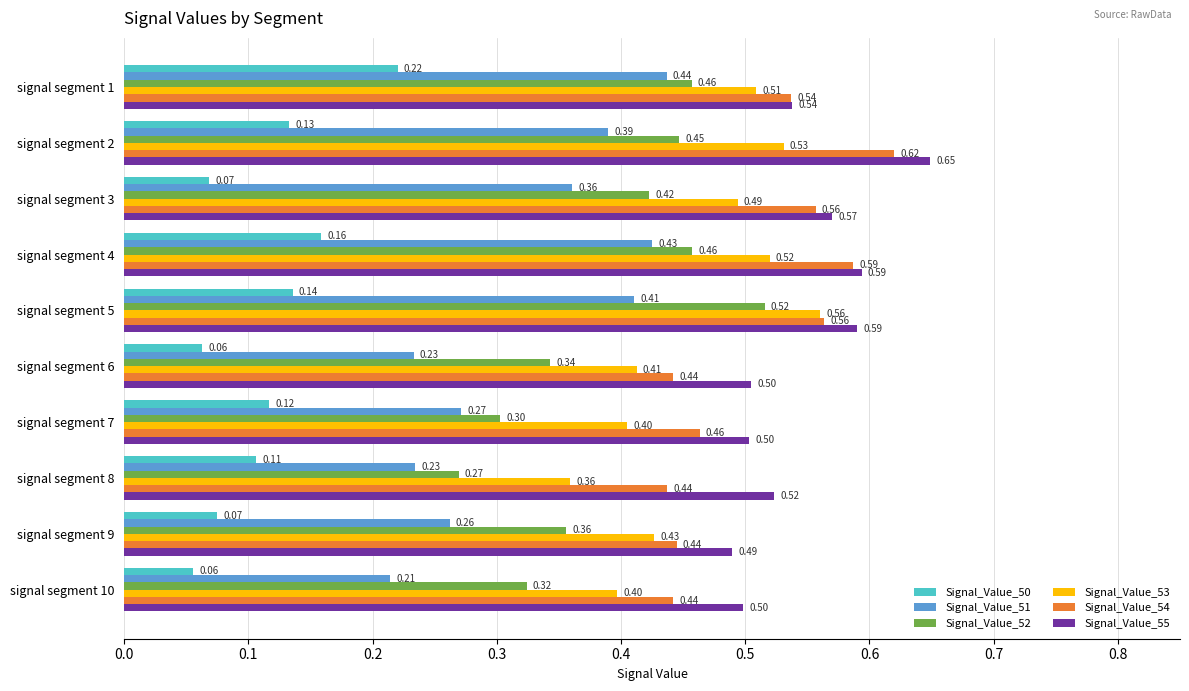

What is the sum of the Signal_Value_55 values at signal segment 6 and signal segment 7?

1.0